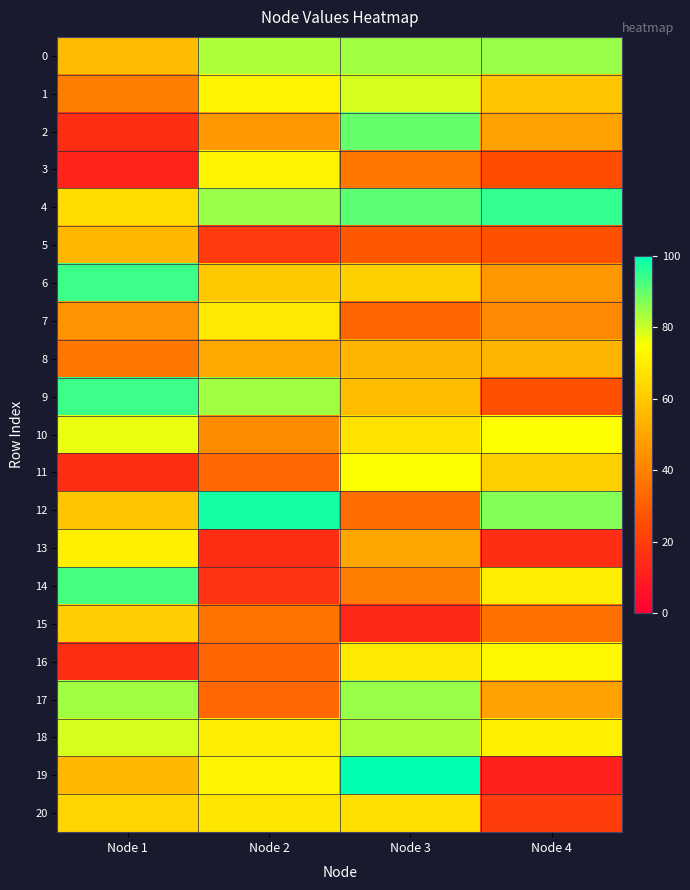

At Node 3, list the series in order from smallest to largest.

15, 5, 7, 12, 3, 14, 13, 8, 9, 6, 20, 10, 16, 11, 1, 18, 0, 17, 2, 4, 19